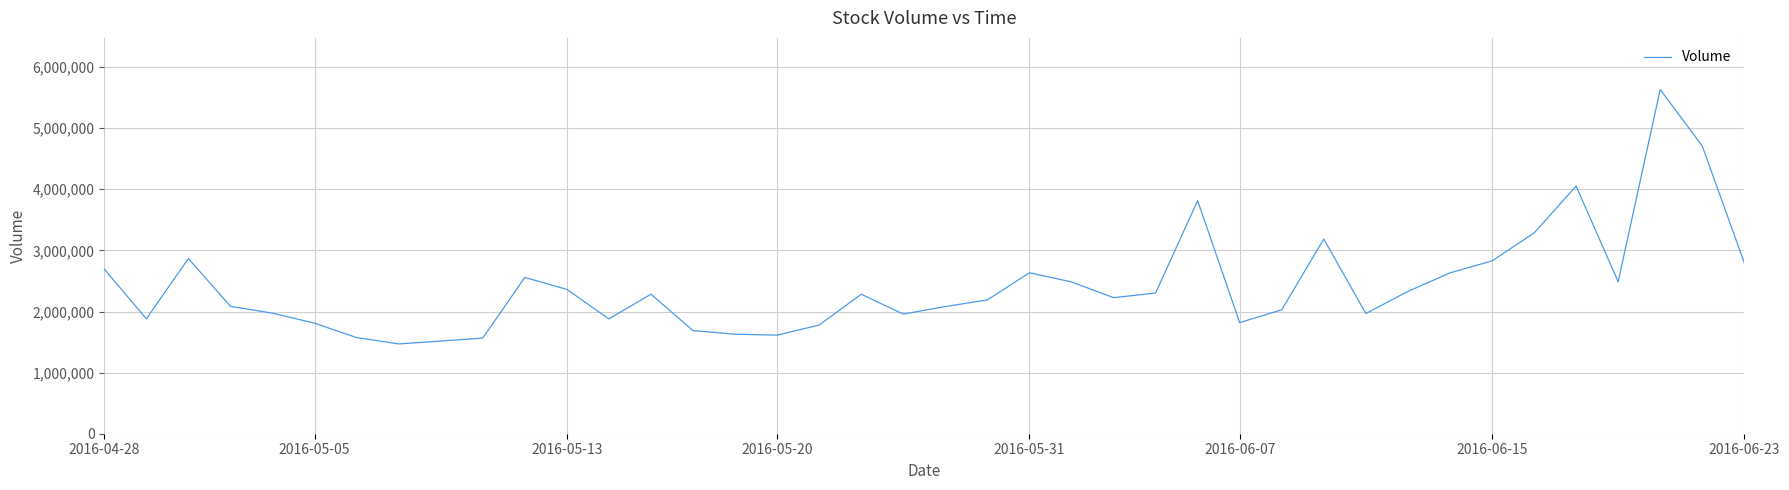

What is the smallest value displayed?

1469300